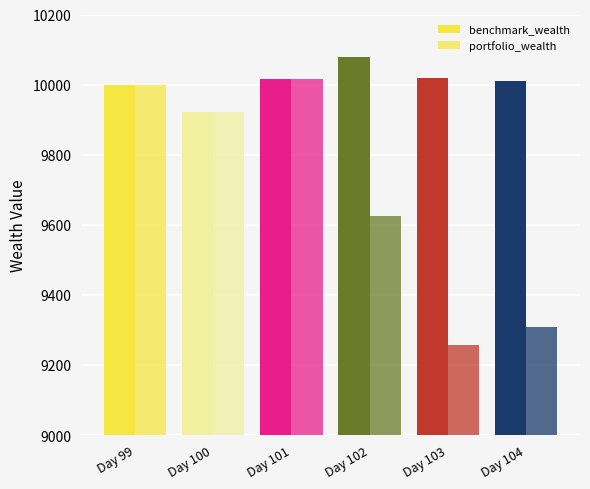

How many bars are there in total?

12